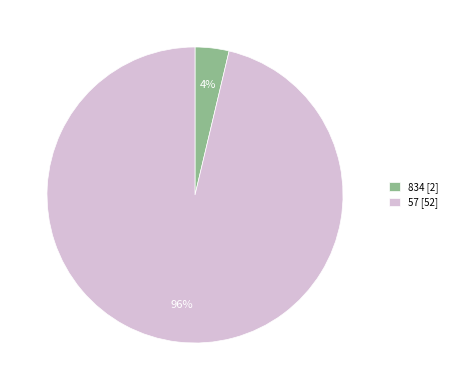

How many segments does this pie chart have?

2